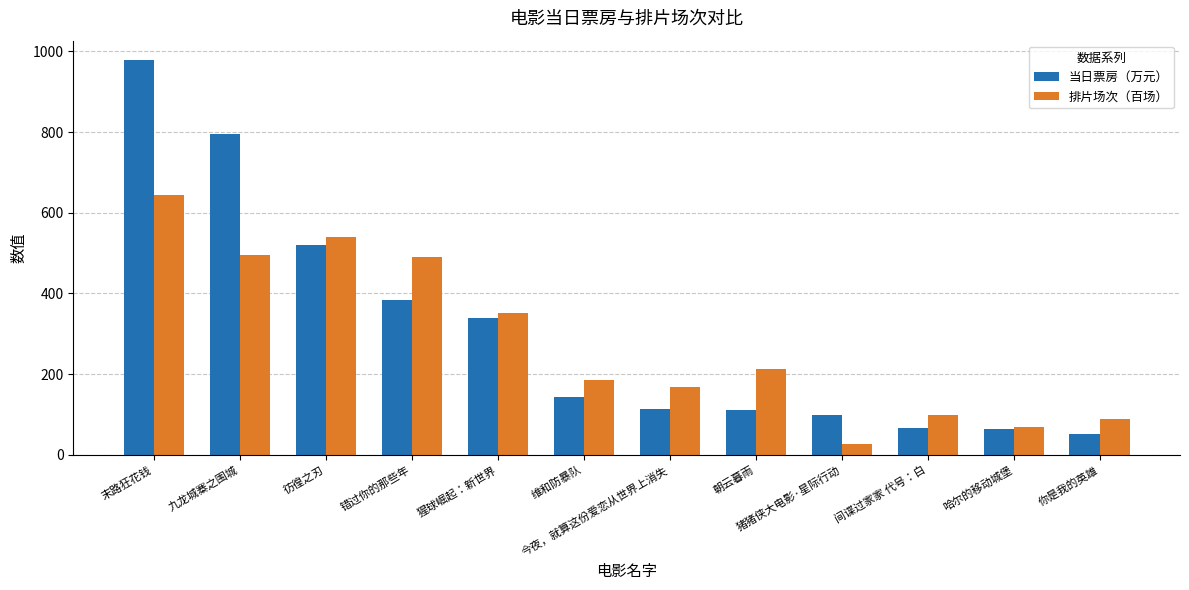

What are all the series names shown in the legend?

当日票房（万元）, 排片场次（百场）